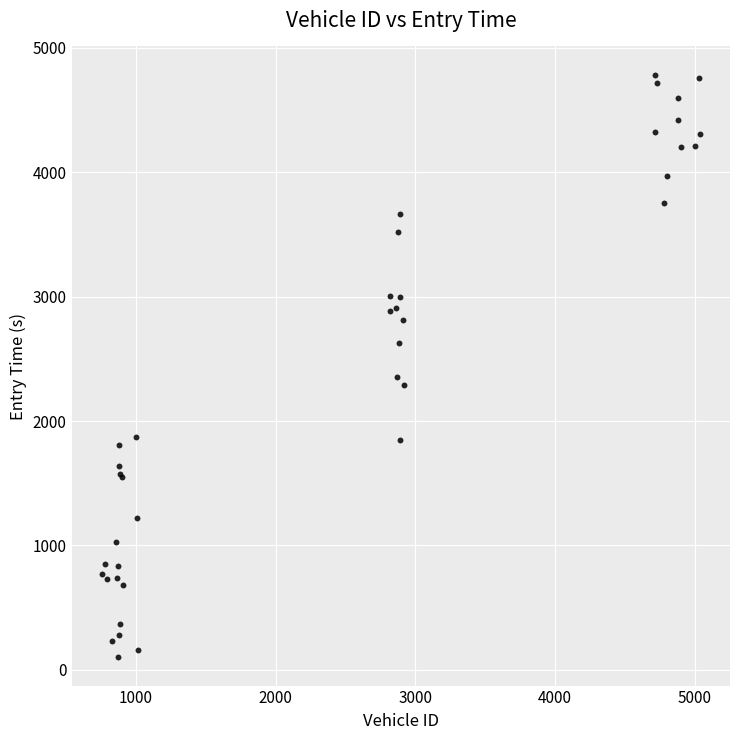

What Y value in the scatter plot is closest to 2442?

2357.0